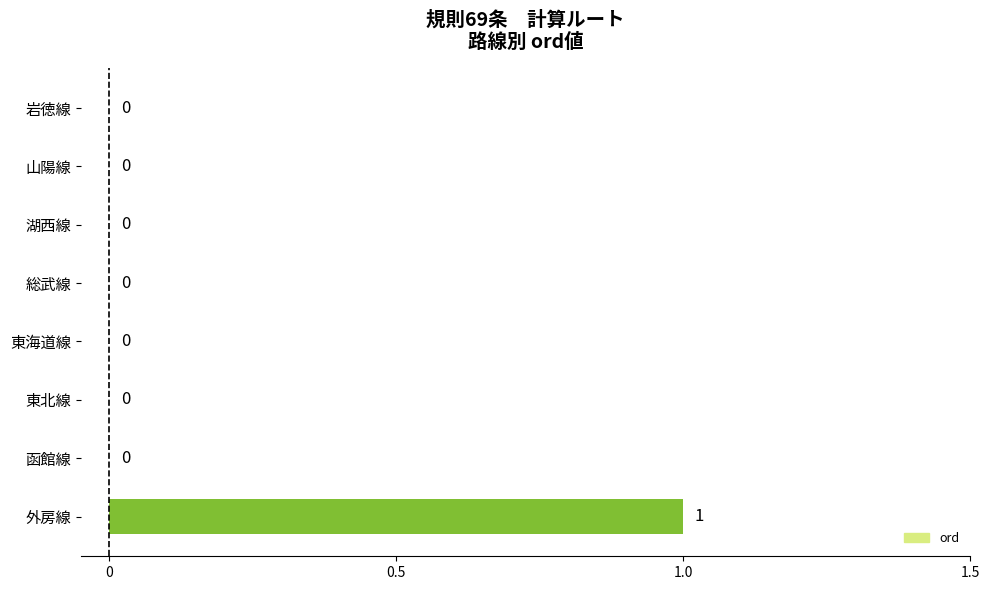

True or false: the data shows 1 at 函館線.

False